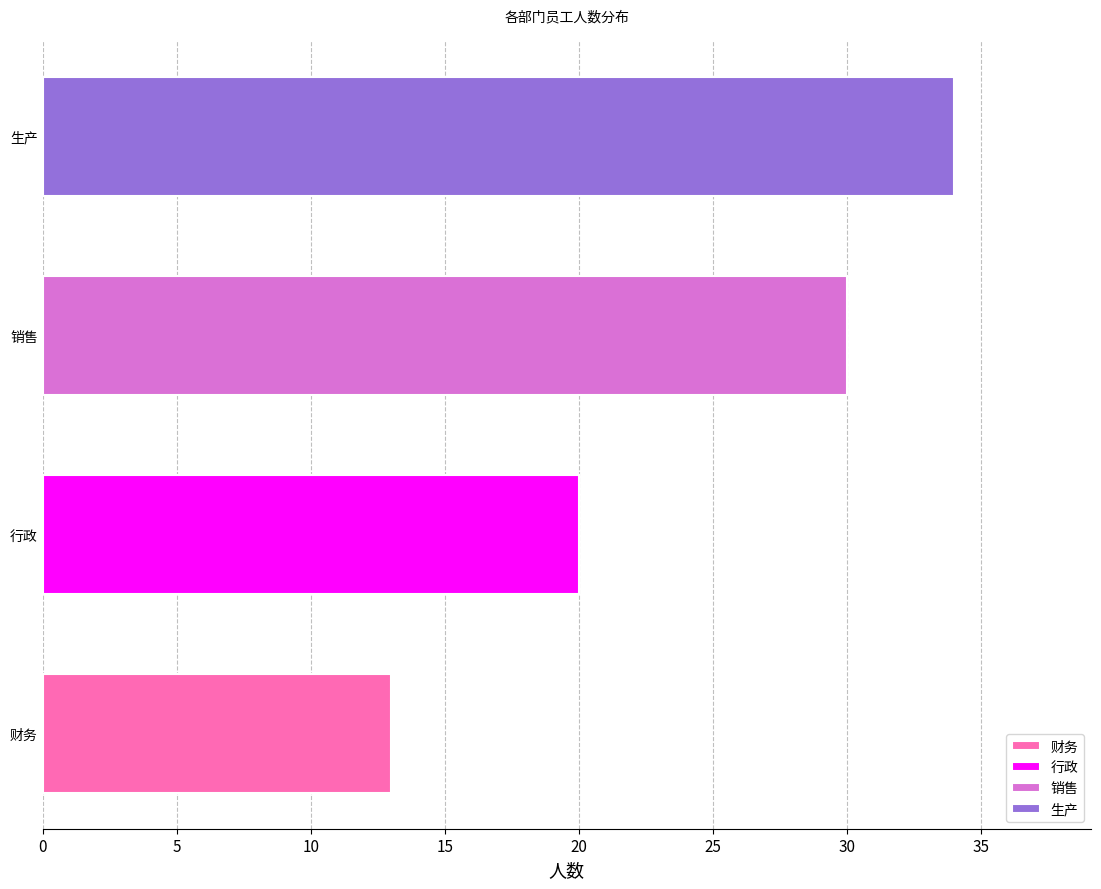

What is the minimum value shown in the chart?

13